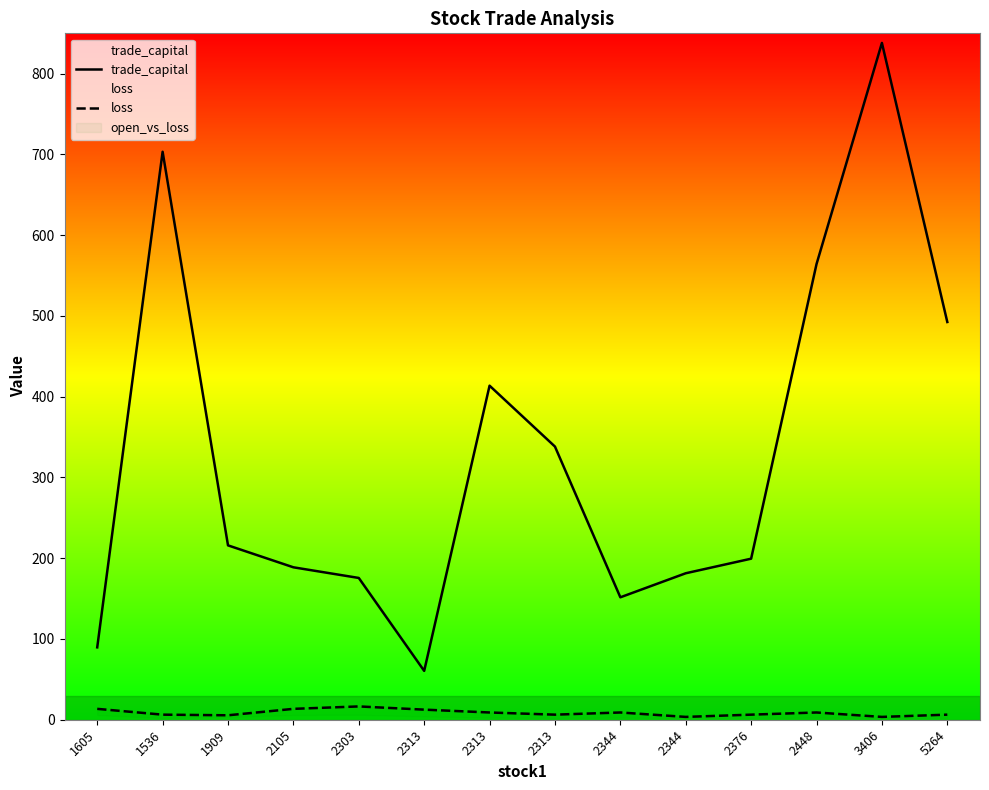

True or false: loss and trade_capital cross at least once.

False